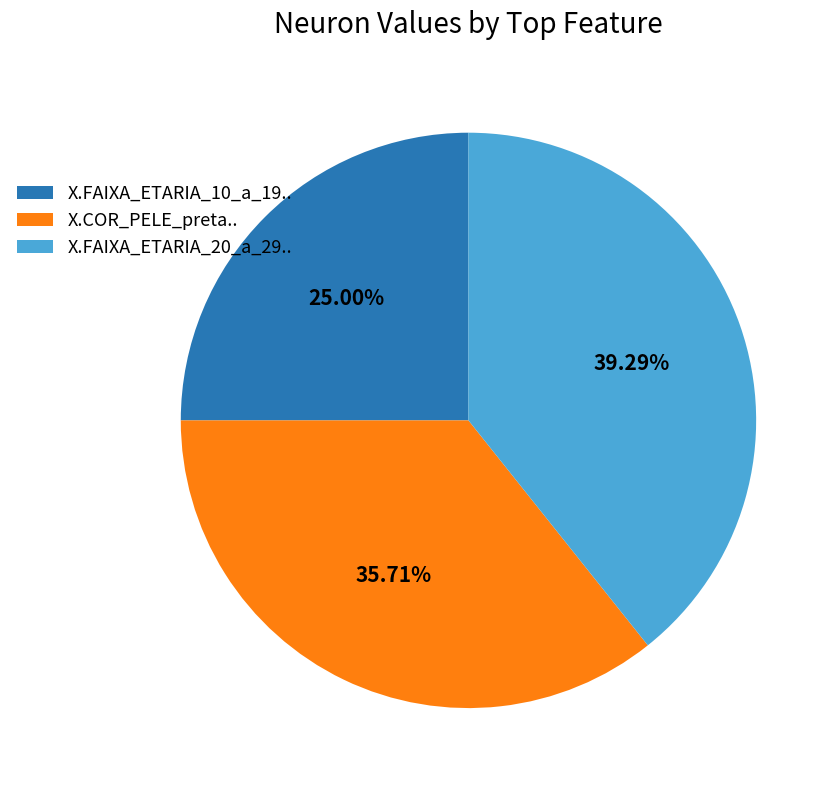

Which category has the smallest portion of the pie?

X.FAIXA_ETARIA_10_a_19..